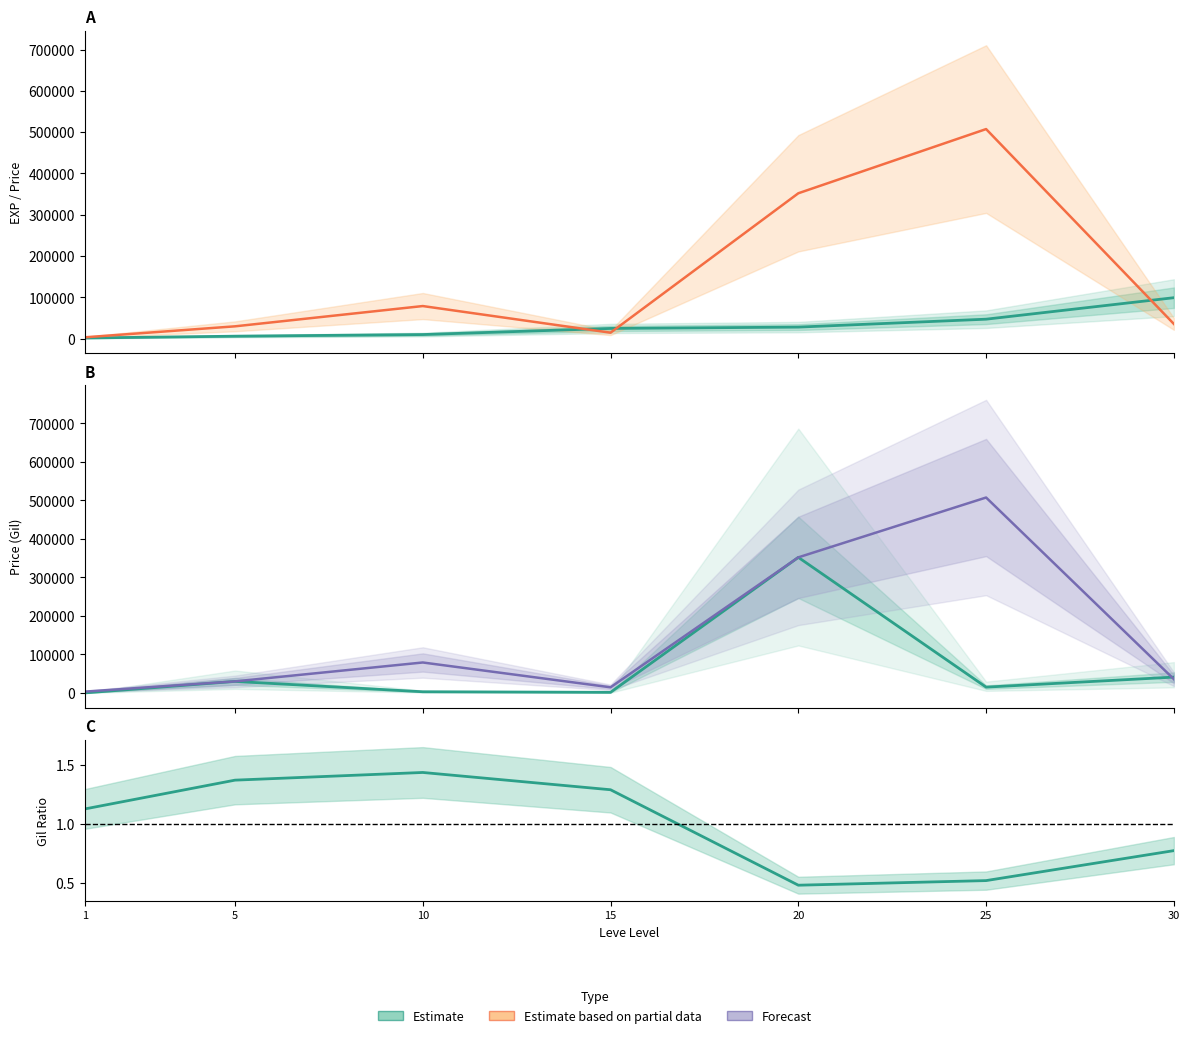

Reading right to left, list all the values displayed in this chart.

Leve EXP (Estimate): 99220.0	47200.0	28010.0	24790.0	9990.0	6030.0	1690.0
currentAveragePrice (Partial): 35676.0	507499.5	352083.3	14500.0	79002.2	29902.5	3307.0
LevePriceHQ (Estimate): 41014.0	14999.0	352083.3	1499.8	2960.0	29805.0	0.0
currentAveragePrice (Forecast): 35676.0	507499.5	352083.3	14500.0	79002.2	29902.5	3307.0
Leve Gil ratio (Estimate): 0.8	0.5	0.5	1.3	1.4	1.4	1.1